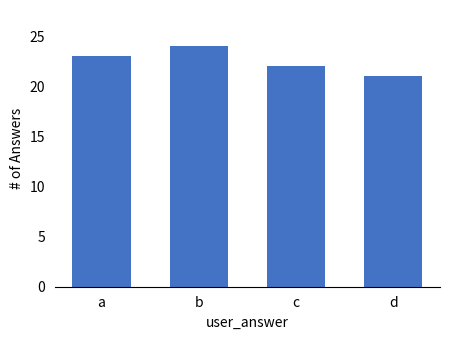

What is the sum of all values?

90